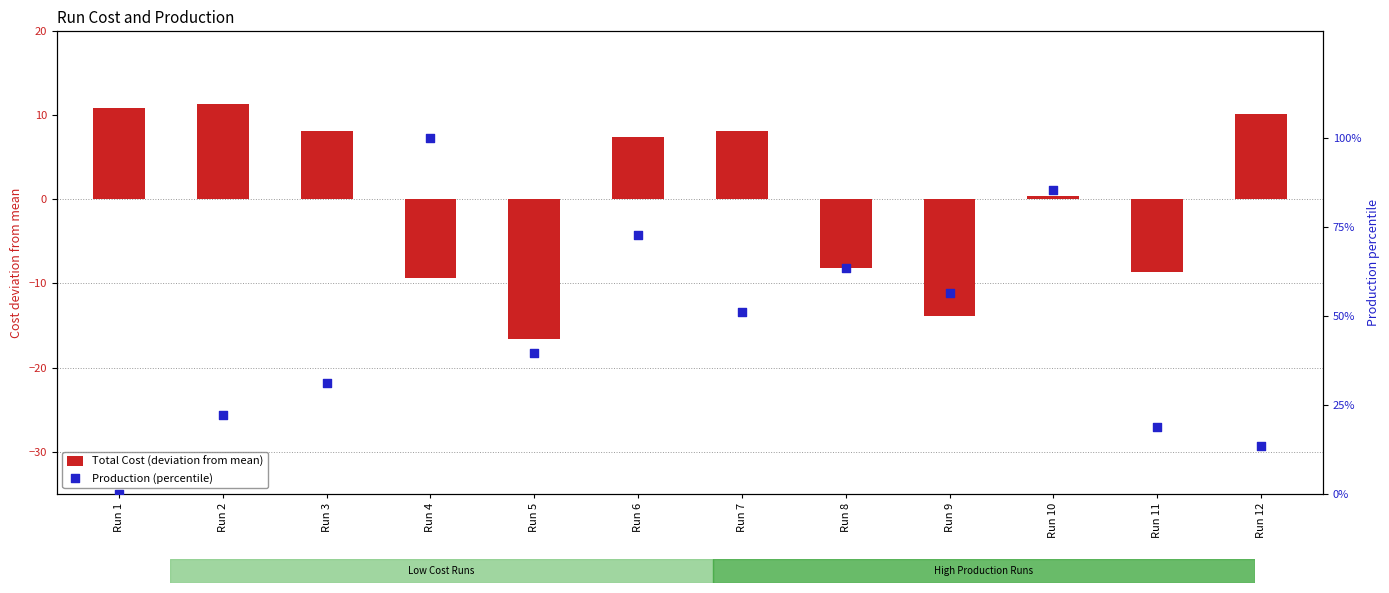

At which category is the sum across all series the highest?

Run 4